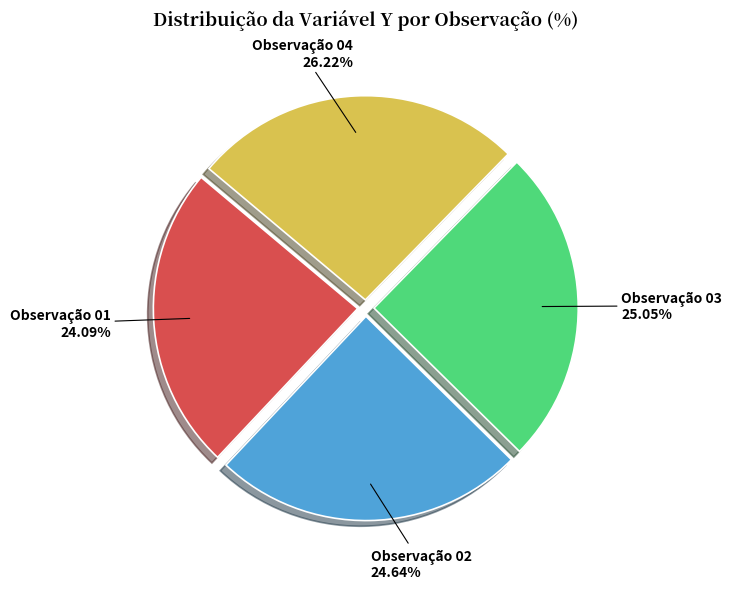

Which has a higher value, Observação 03 or Observação 01?

Observação 03